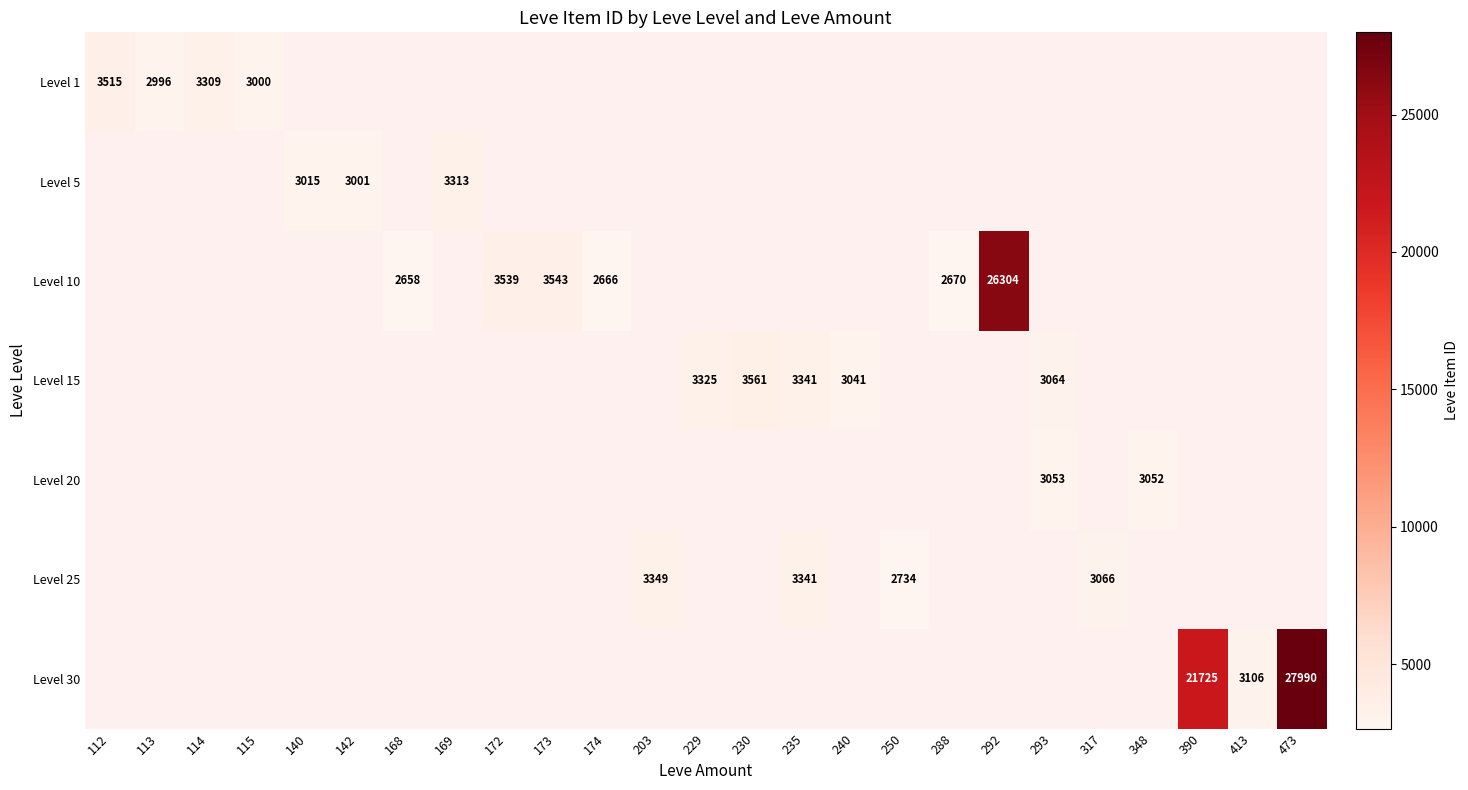

The Level 15 series shows 1904 at 230. True or false?

False